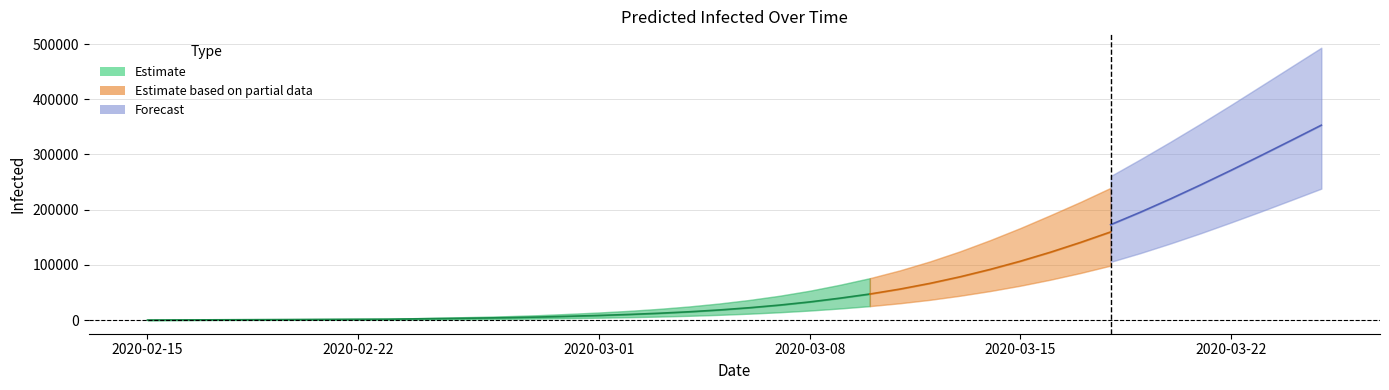

Which has a higher value, 34 or 38?

38